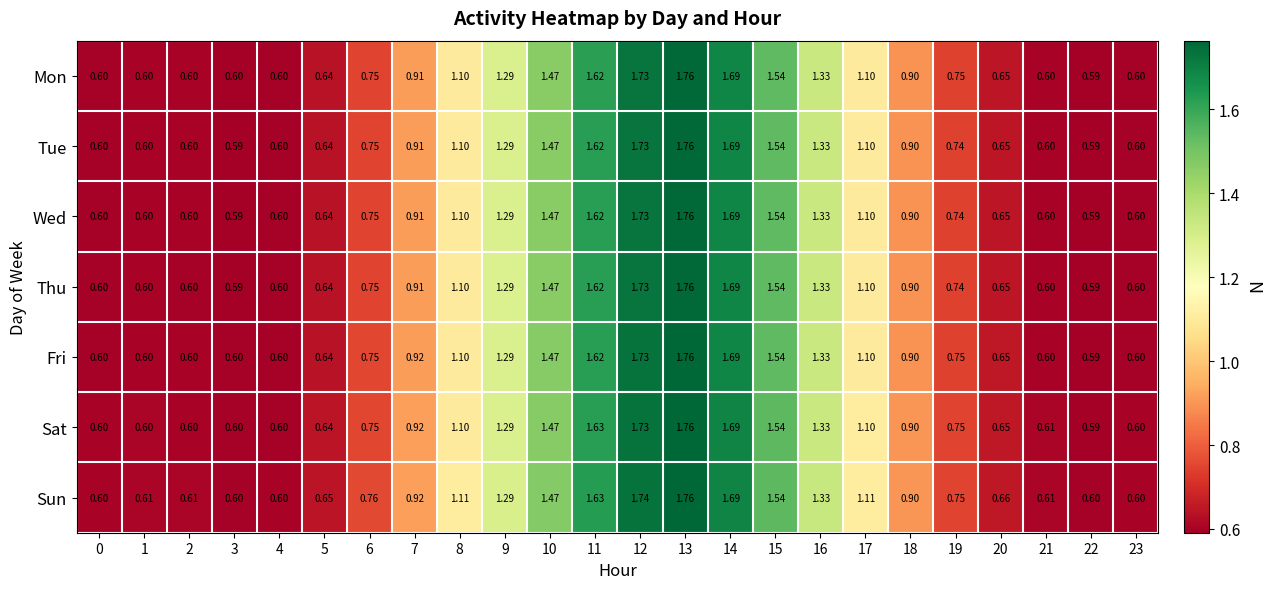

Is the value of Mon at 21 greater than the value of Thu at 16?

No